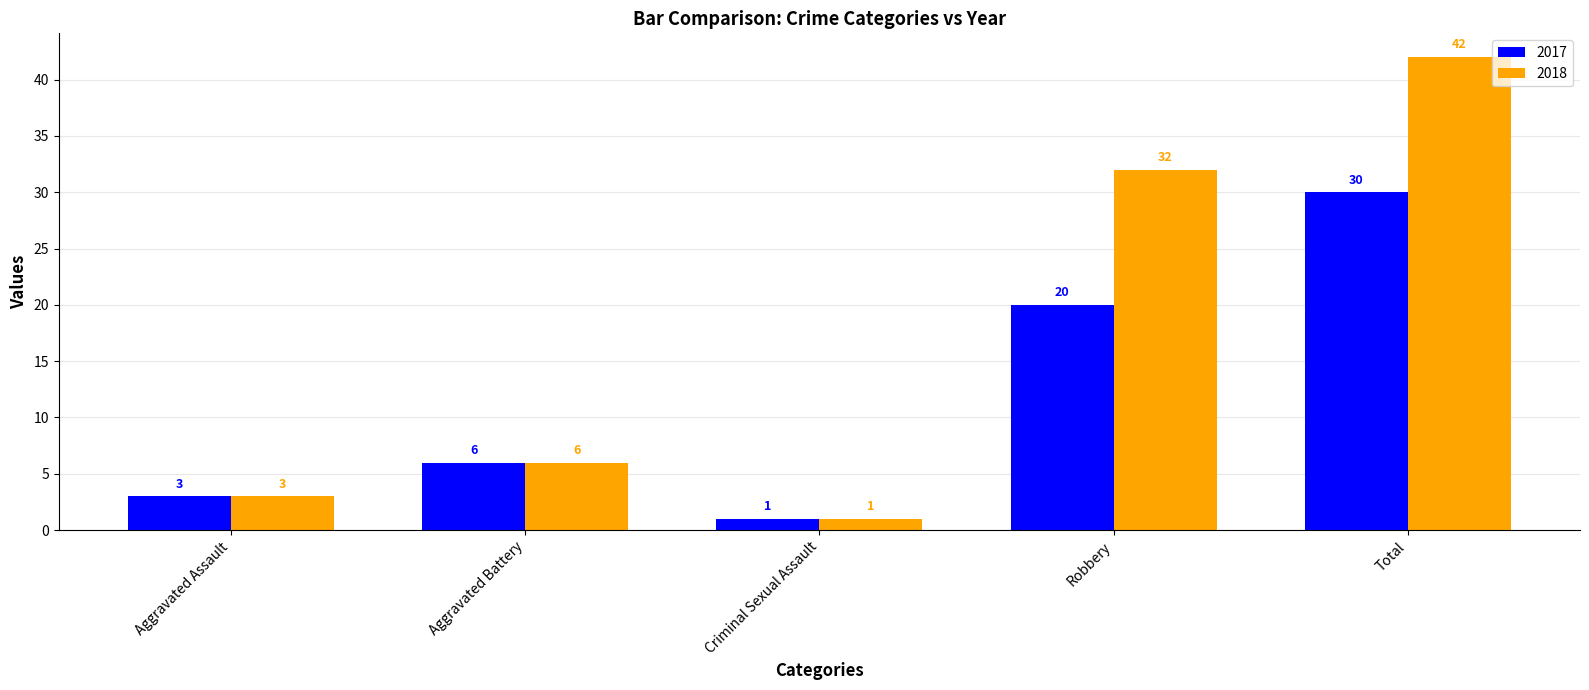

Which series has the largest range (max minus min)?

2018